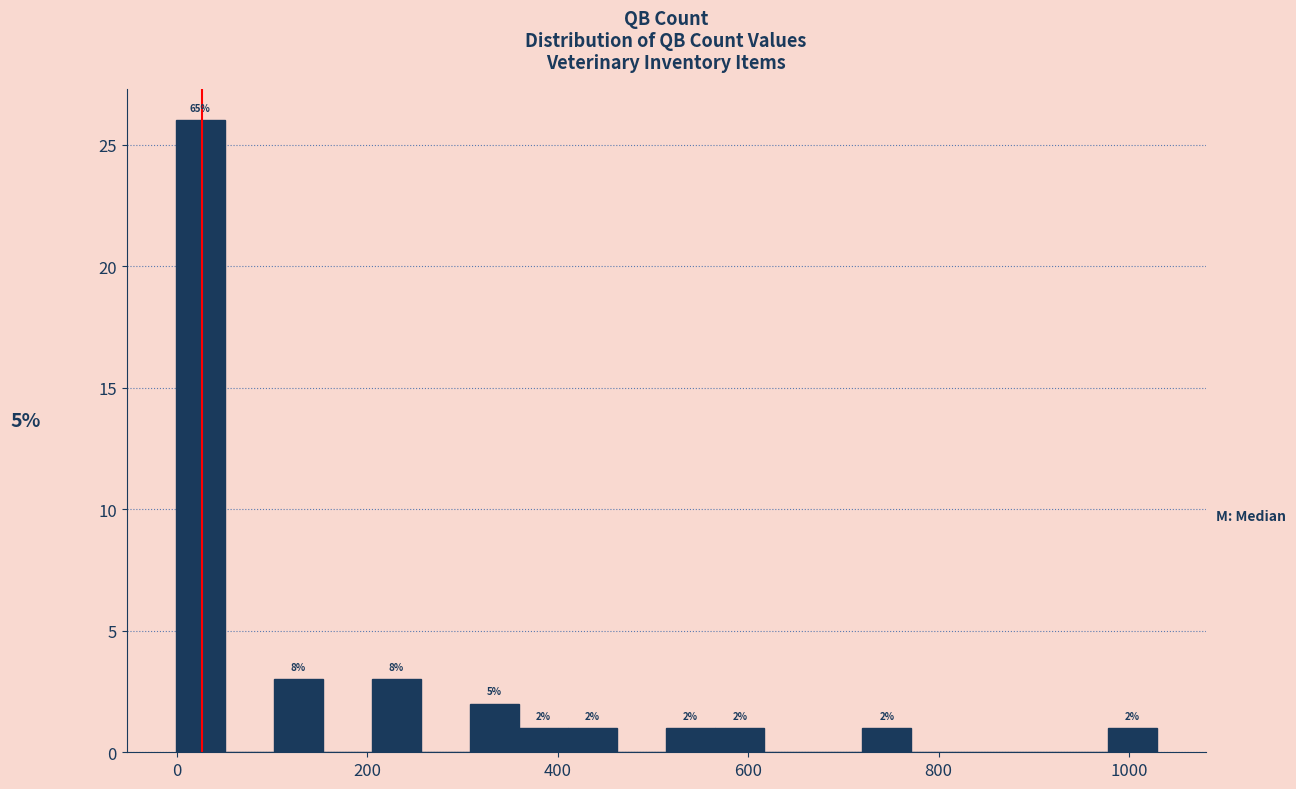

Read against the x-axis, roughly where is the centre of the tallest bar?

20